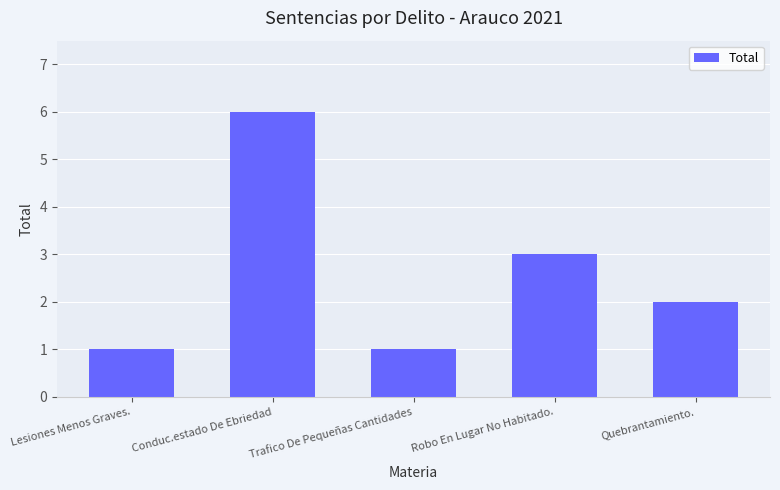

What is the sum of the values at Quebrantamiento. and Trafico De Pequeñas Cantidades?

3